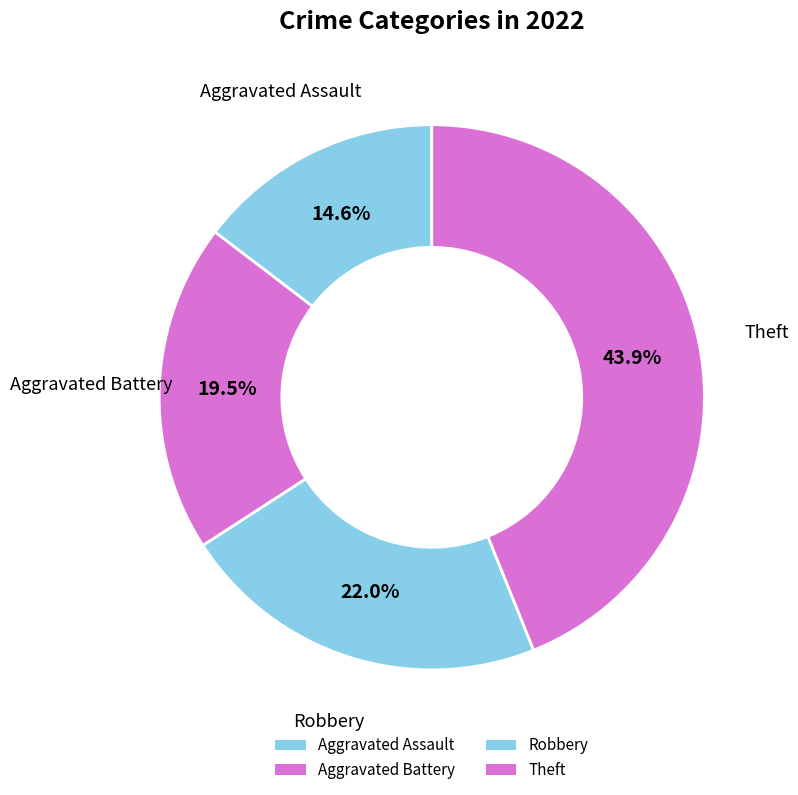

To the nearest percent, what is the combined percentage of Aggravated Battery and Theft?

63%